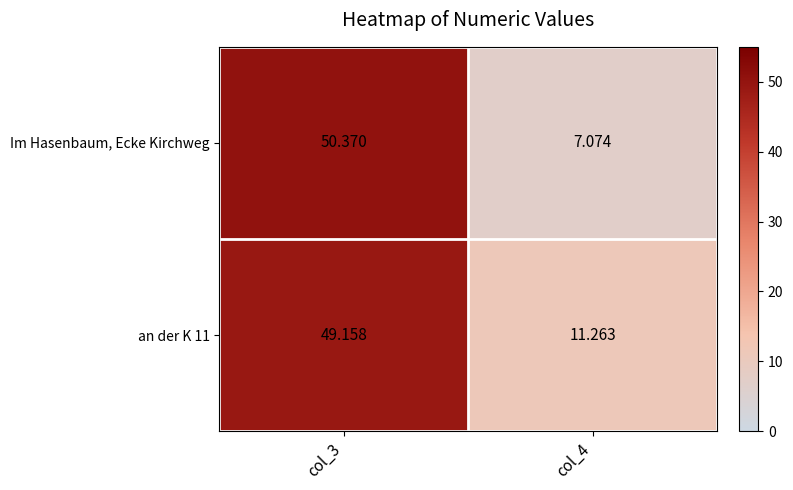

Is the value of Im Hasenbaum, Ecke Kirchweg at col_4 greater than the value of an der K 11 at col_4?

No